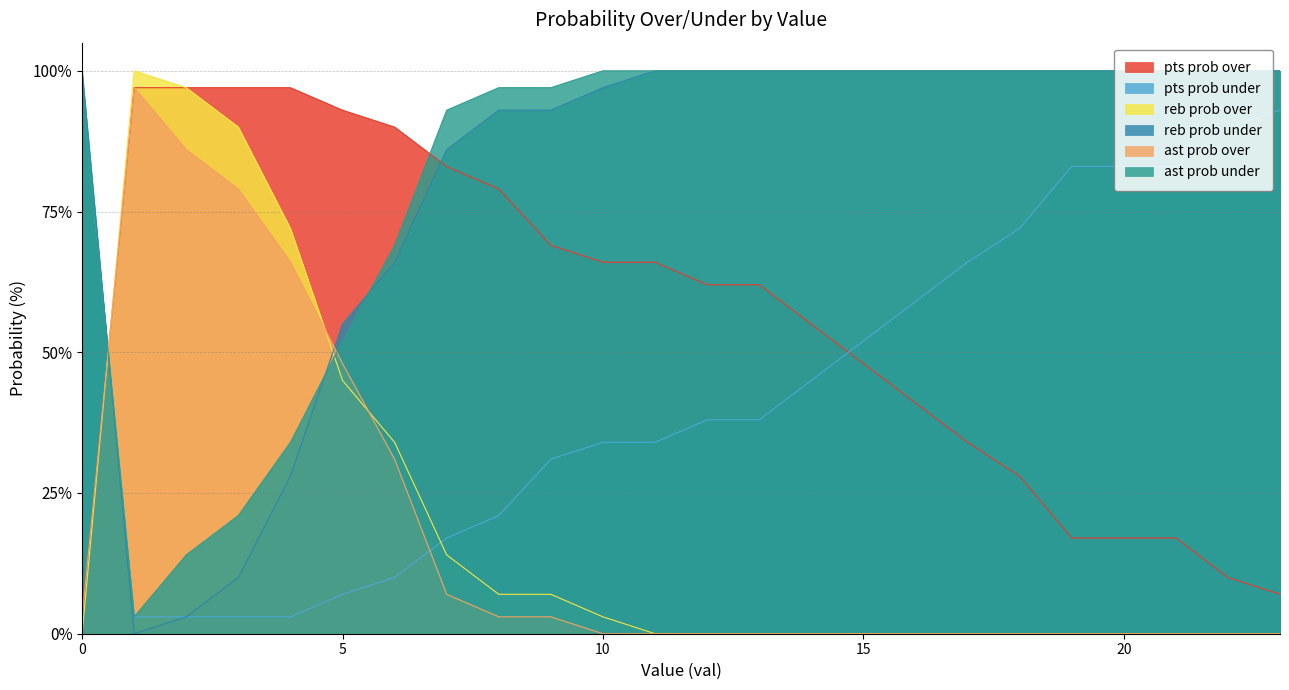

Where is the first local minimum for ast prob under?

1